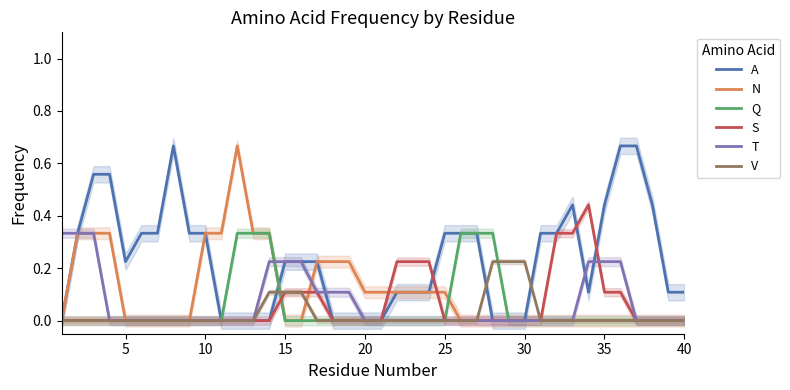

Does the chart have visible grid lines?

No